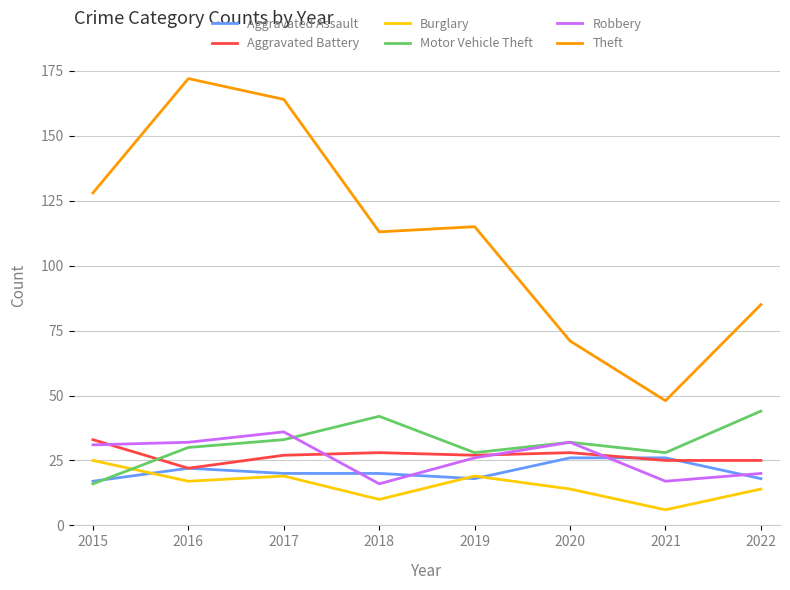

What is the difference between the maximum and second lowest values in the Aggravated Battery series?

8